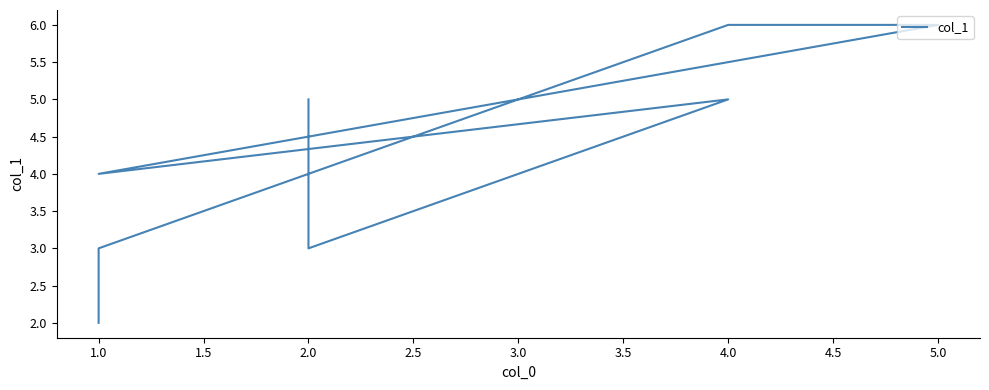

The chart shows a value of 3 at 1.0. True or false?

False